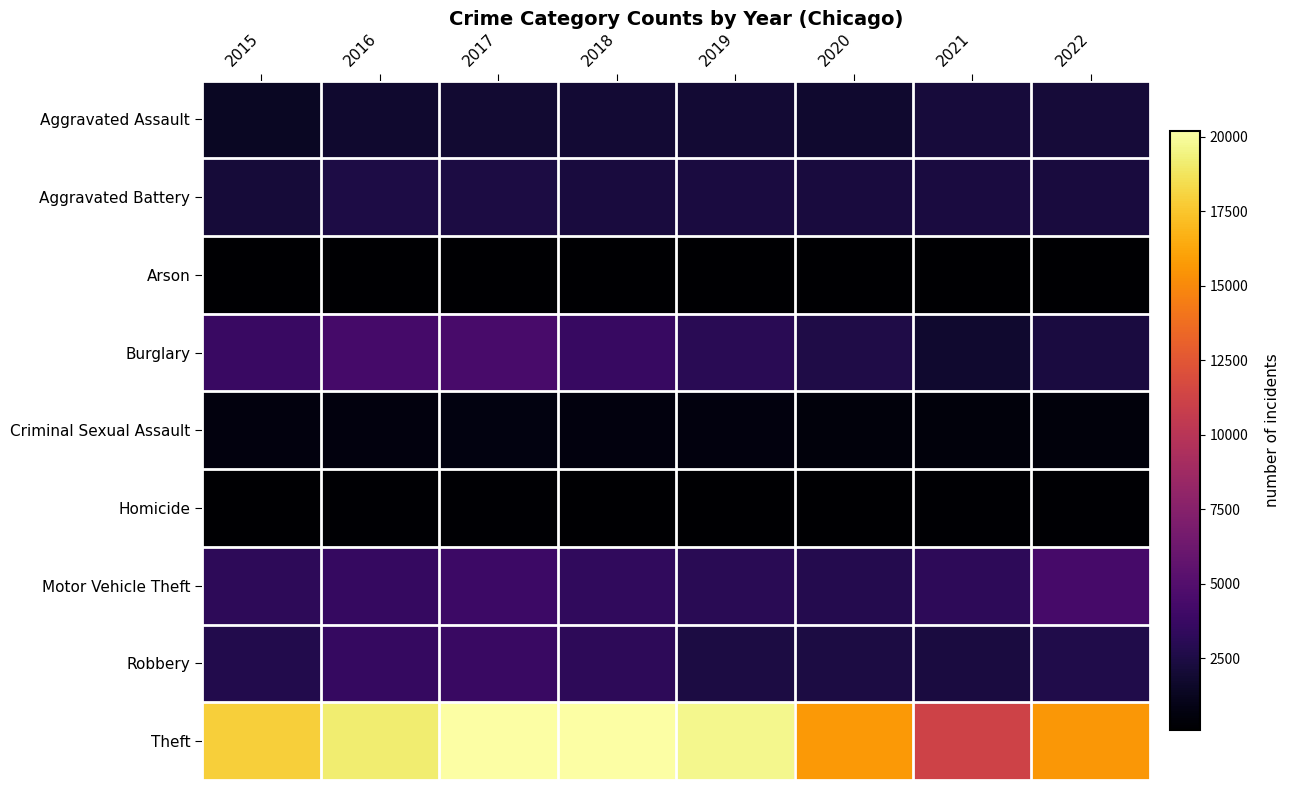

List the series in order of their peak value, highest first.

Theft, Burglary, Motor Vehicle Theft, Robbery, Aggravated Battery, Aggravated Assault, Criminal Sexual Assault, Homicide, Arson